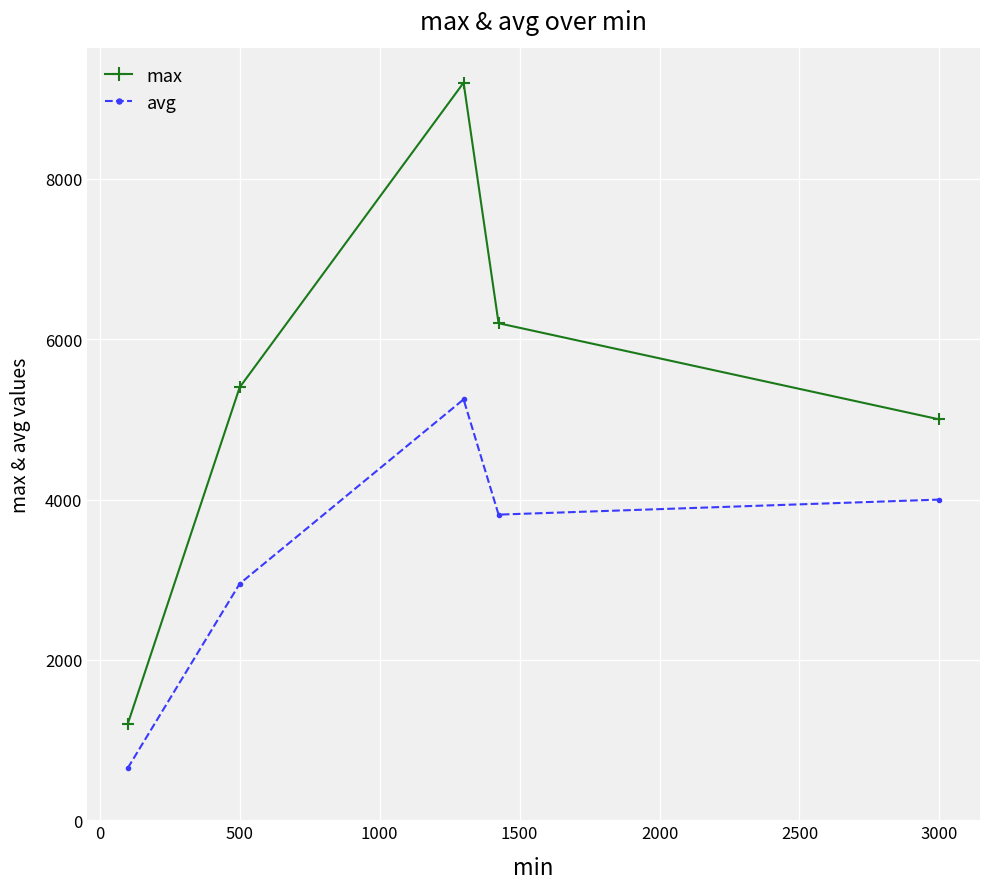

True or false: avg and max intersect in this chart.

False